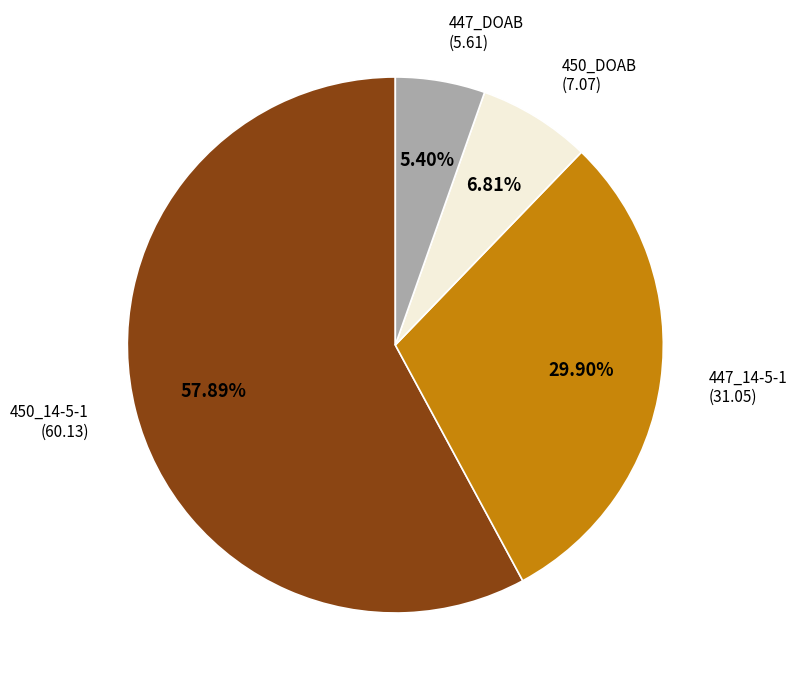

Is 450_14-5-1 the majority of the pie?

Yes